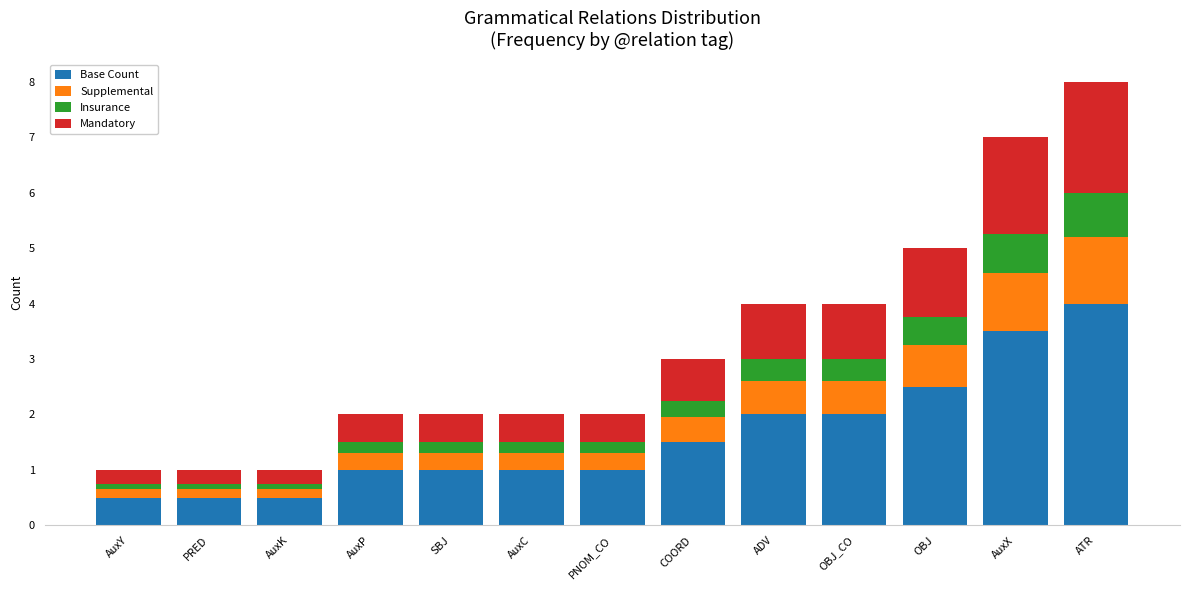

What is the average value of the Base Count series?

1.6